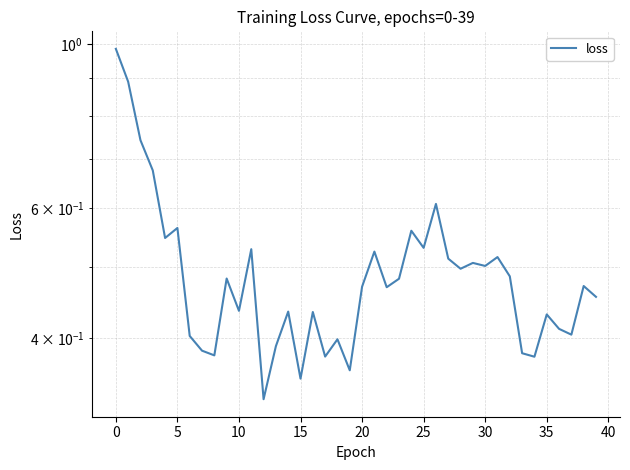

The chart shows a value of 0.7 at 14. True or false?

False